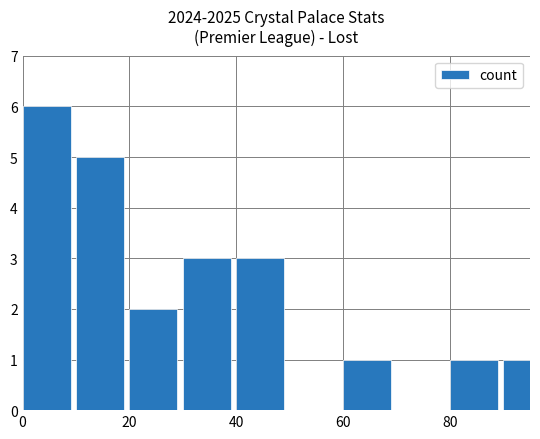

What is the sum of all values?

22